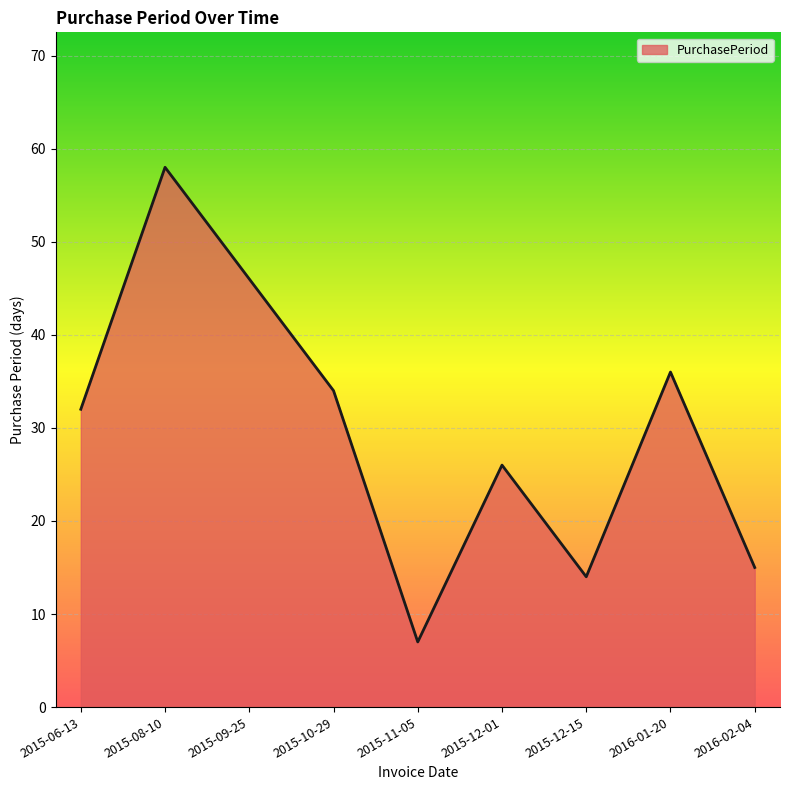

Reading left to right, transcribe all the data shown in this chart.

2015-06-13=32	2015-08-10=58	2015-09-25=46	2015-10-29=34	2015-11-05=7	2015-12-01=26	2015-12-15=14	2016-01-20=36	2016-02-04=15